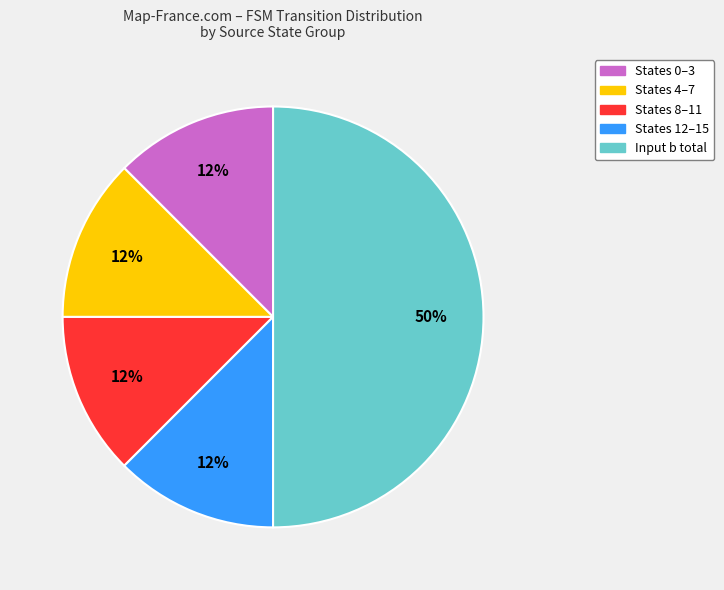

Count the number of slices in the pie.

5